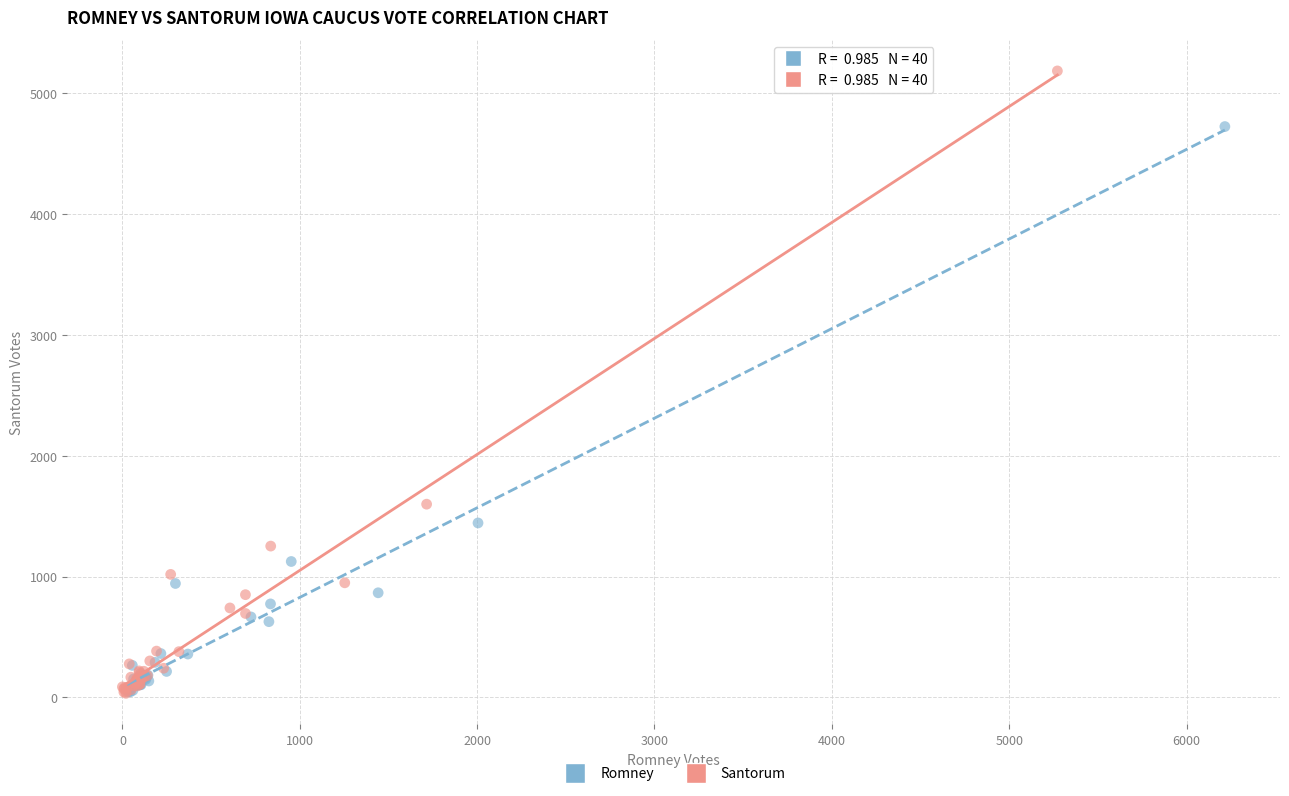

Which series contains the highest Y value?

Santorum